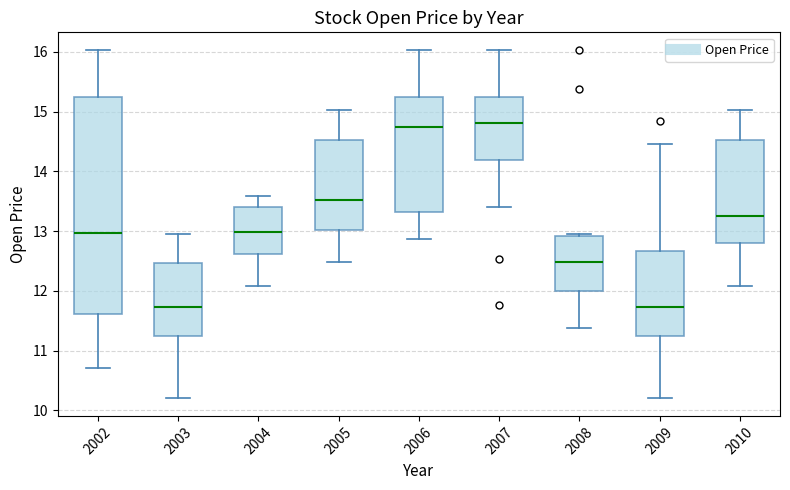

Reading left to right, read every box against the y-axis: the position of its median line, the range the box covers, and the ends of its whiskers. The values are not printed on the chart, so give them approximately, as read against the axis.

2002: median 13.0, box 11.6 to 15.2, whiskers 10.7 to 16.0
2003: median 11.7, box 11.2 to 12.5, whiskers 10.2 to 13.0
2004: median 13.0, box 12.6 to 13.4, whiskers 12.1 to 13.6
2005: median 13.5, box 13.0 to 14.5, whiskers 12.5 to 15.0
2006: median 14.7, box 13.3 to 15.2, whiskers 12.9 to 16.0
2007: median 14.8, box 14.2 to 15.2, whiskers 13.4 to 16.0
2008: median 12.5, box 12.0 to 12.9, whiskers 11.4 to 13.0
2009: median 11.7, box 11.2 to 12.7, whiskers 10.2 to 14.5
2010: median 13.3, box 12.8 to 14.5, whiskers 12.1 to 15.0